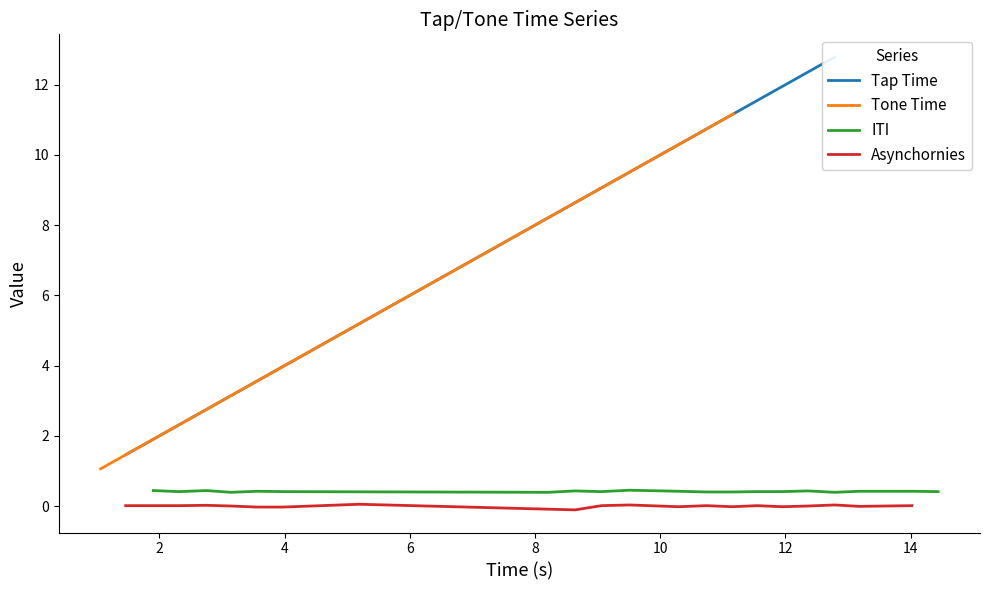

What is the highest value of the Tone Time series?

11.2